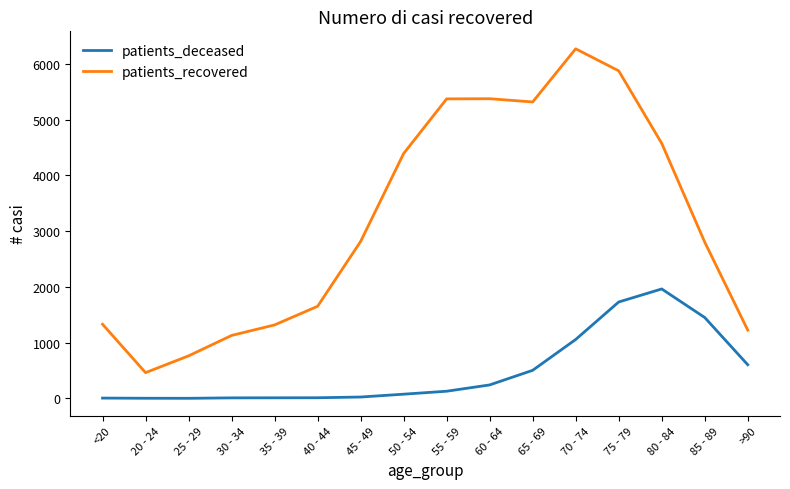

What is the maximum value shown in the chart?

6269